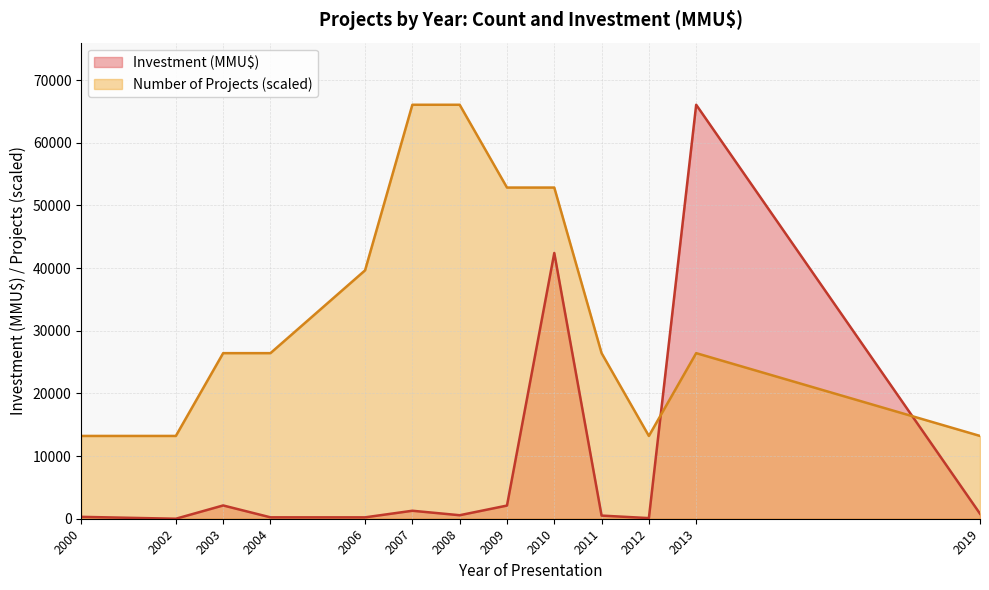

Which series has the largest total across all categories?

Number of Projects (scaled)